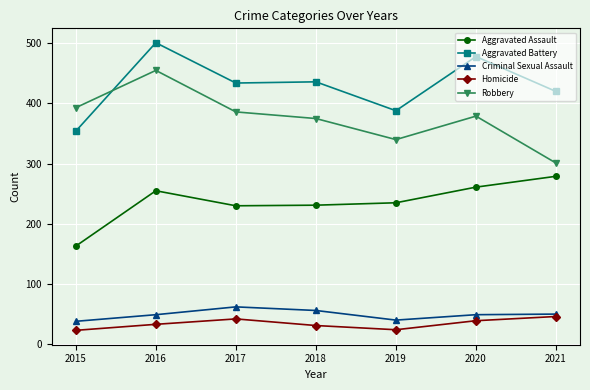

True or false: Homicide has more than 2 interior local peaks.

False